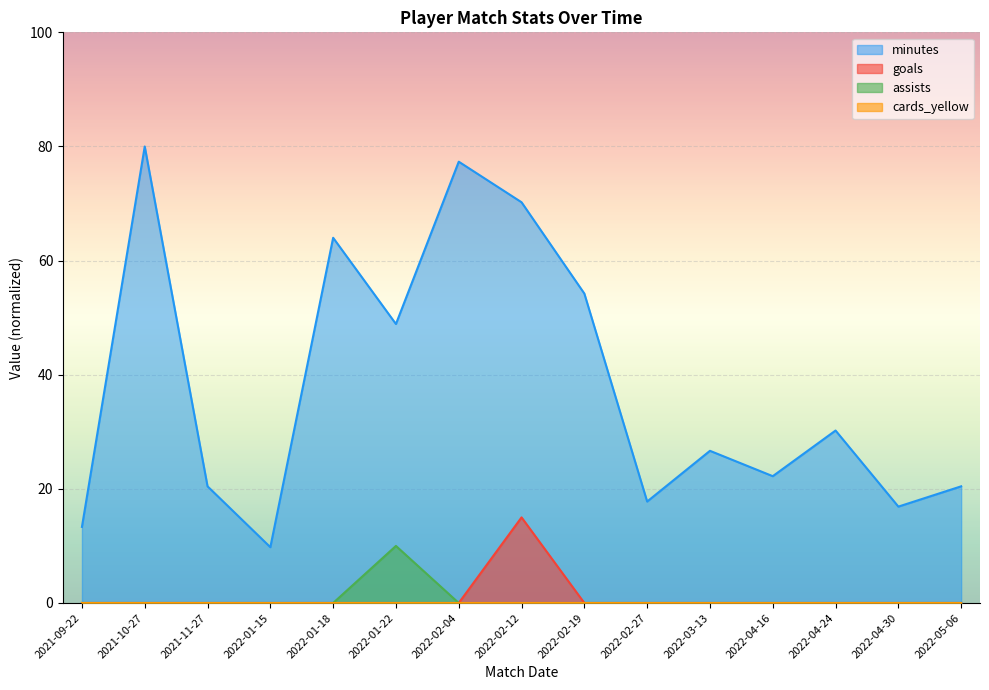

What is the average value of the goals series?

1.0